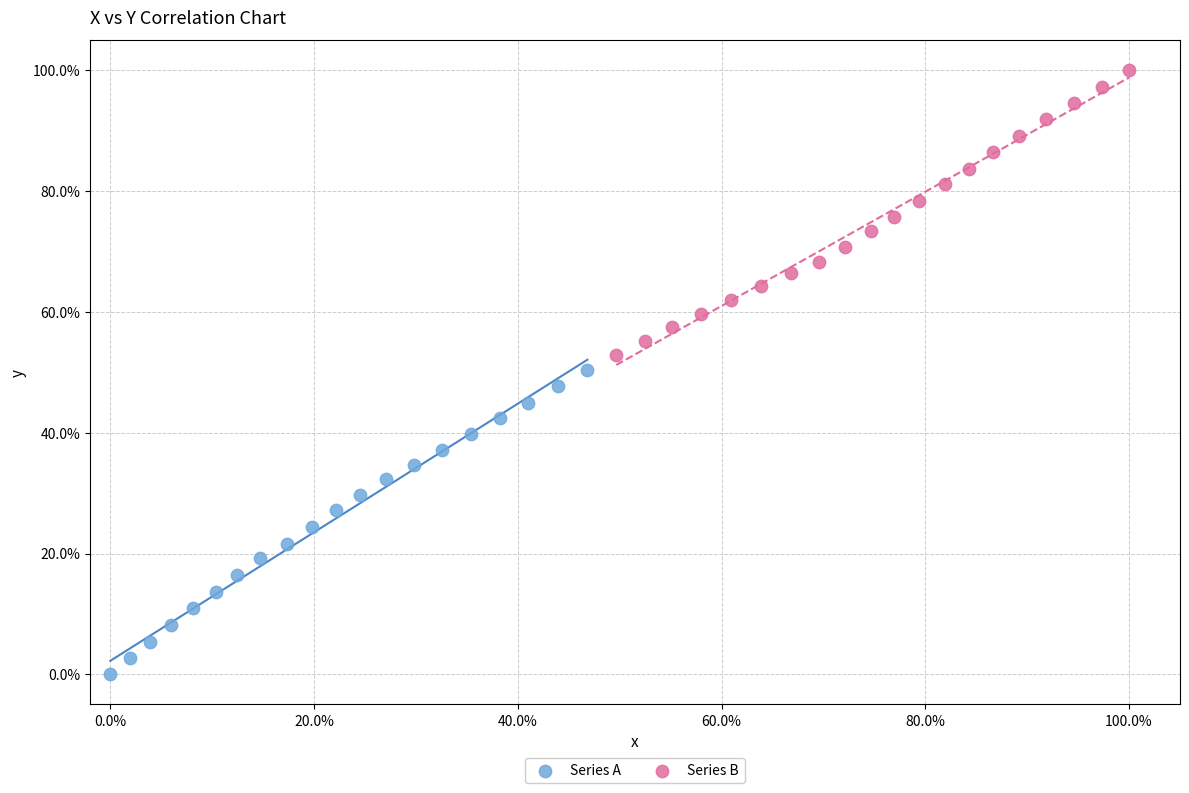

Which series reaches the maximum Y coordinate?

Series B